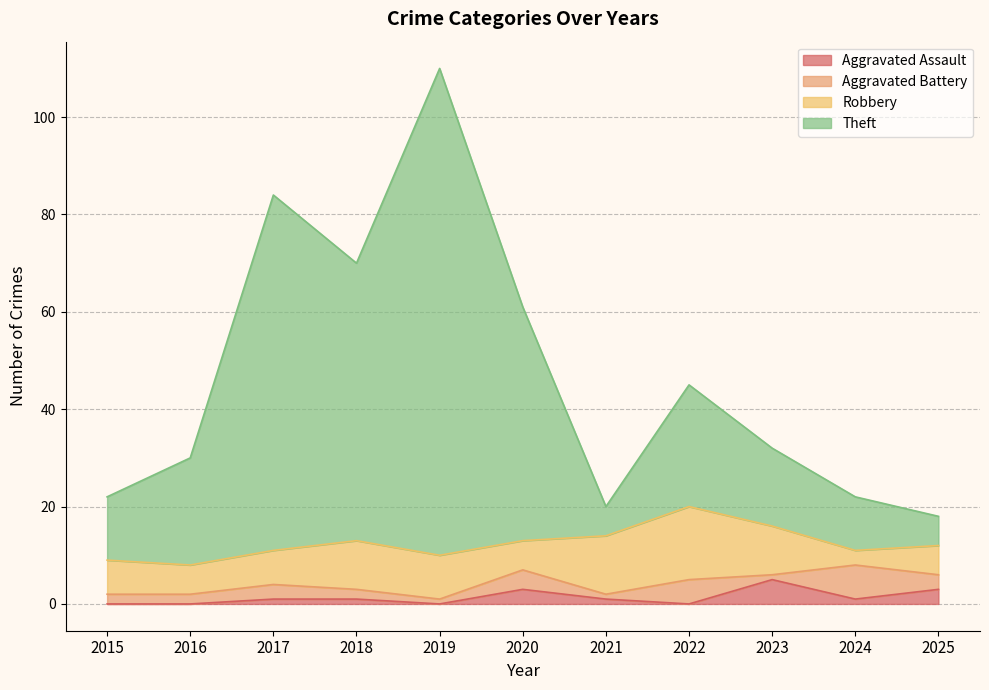

How many values in the Aggravated Assault series exceed 1?

3